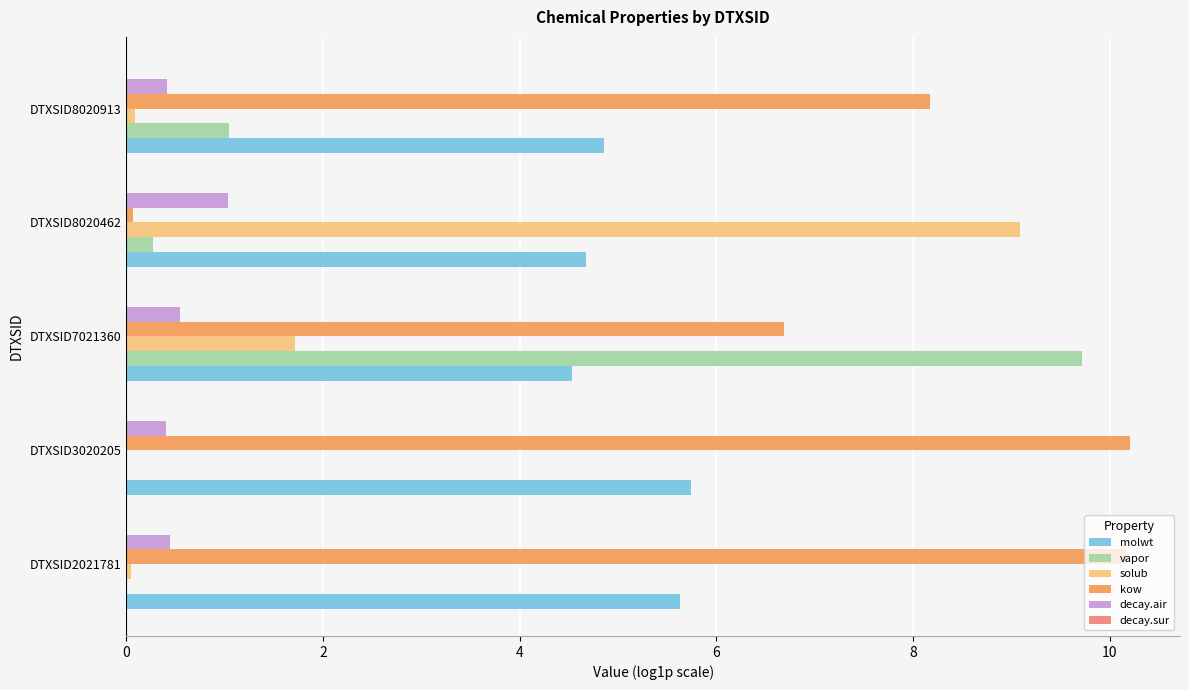

At which category is the sum across all series the highest?

DTXSID7021360